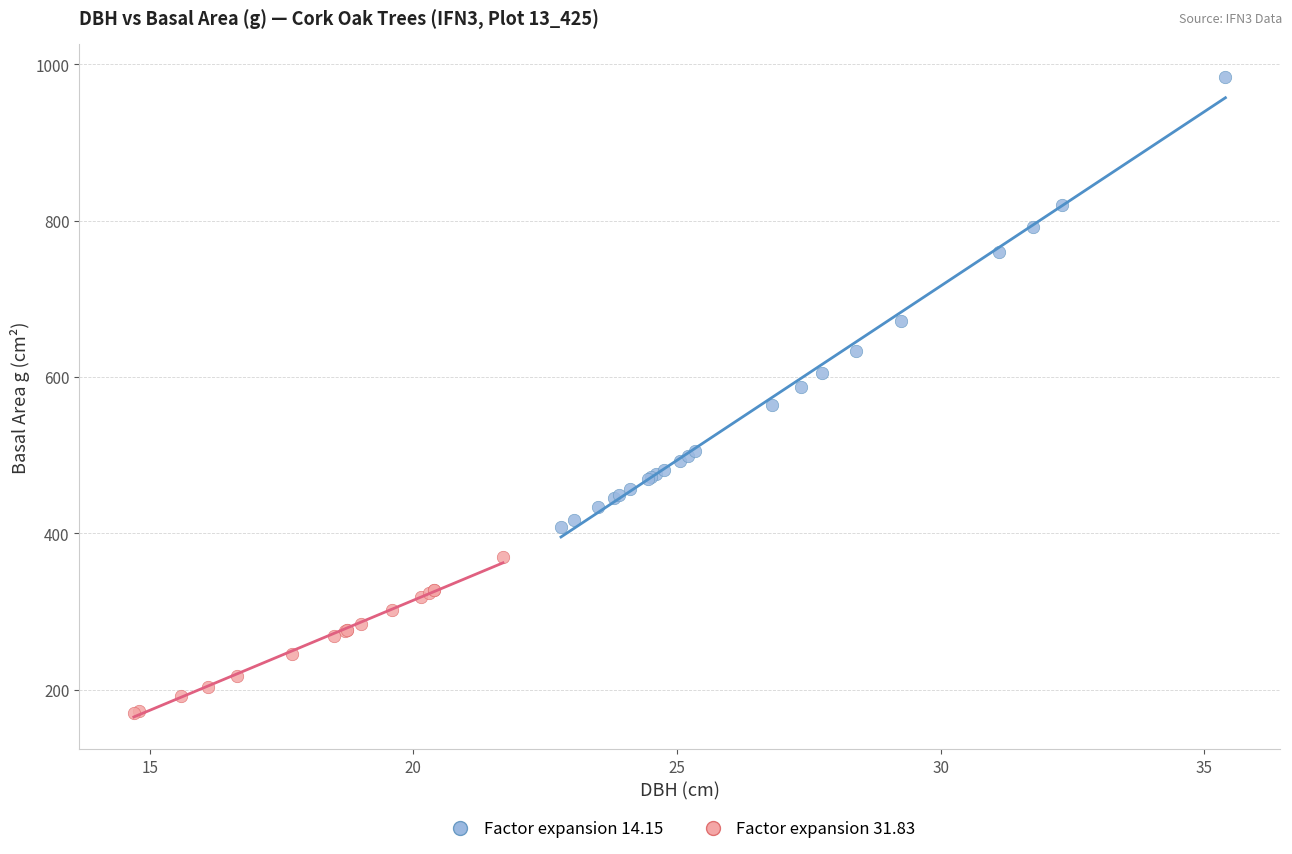

Which series contains the highest Y value?

Factor expansion 14.15